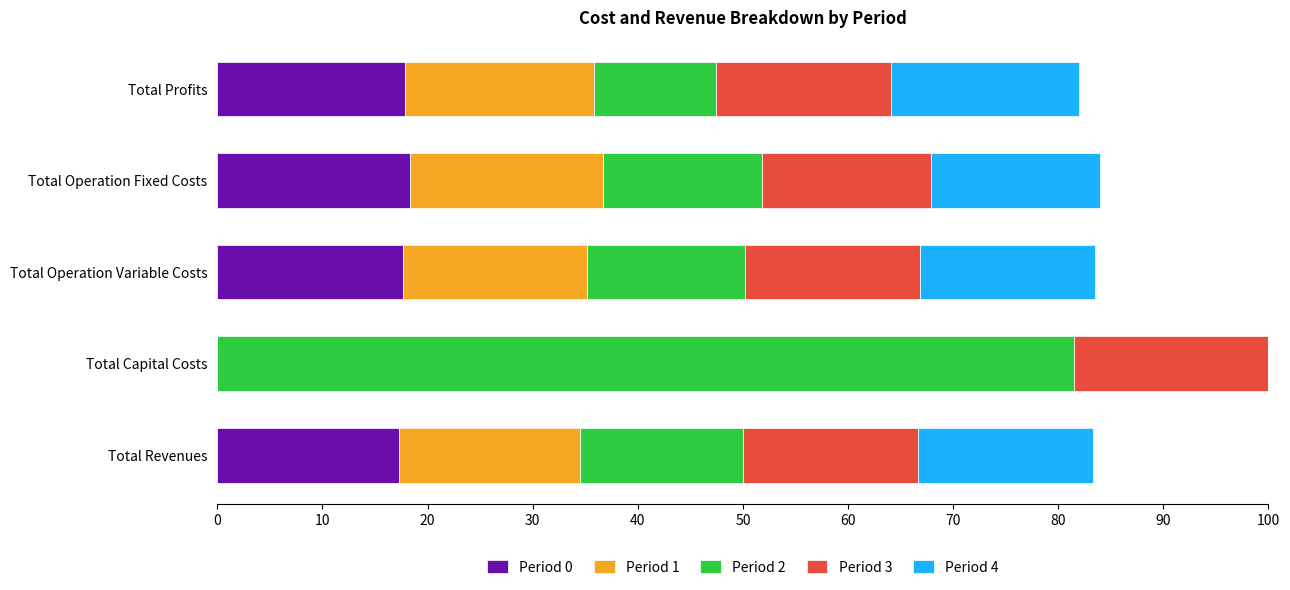

Is it true that Period 0 equals 0.0 at Total Capital Costs?

True